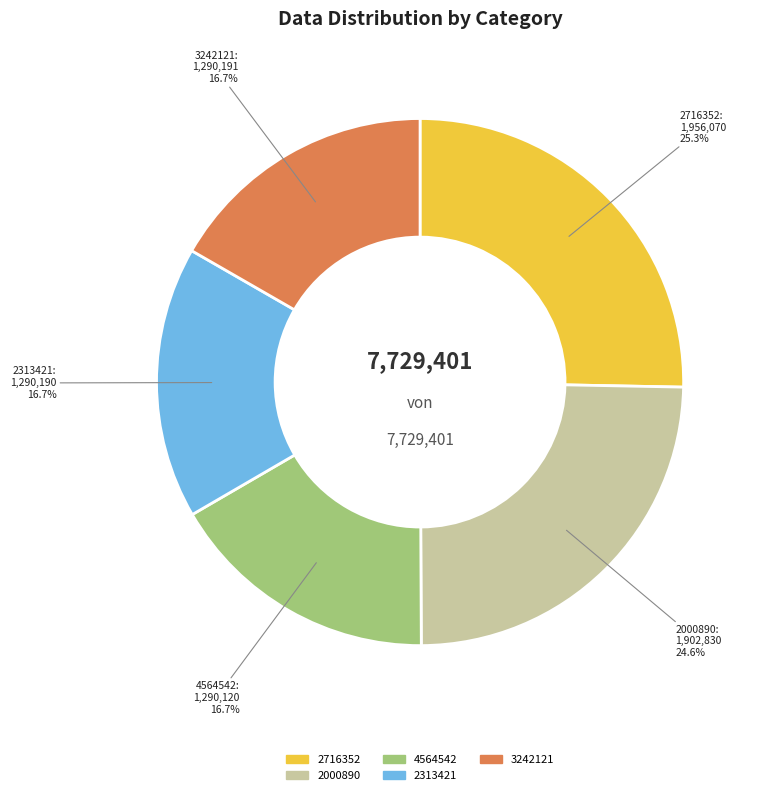

To the nearest percent, what is the average slice percentage?

20%